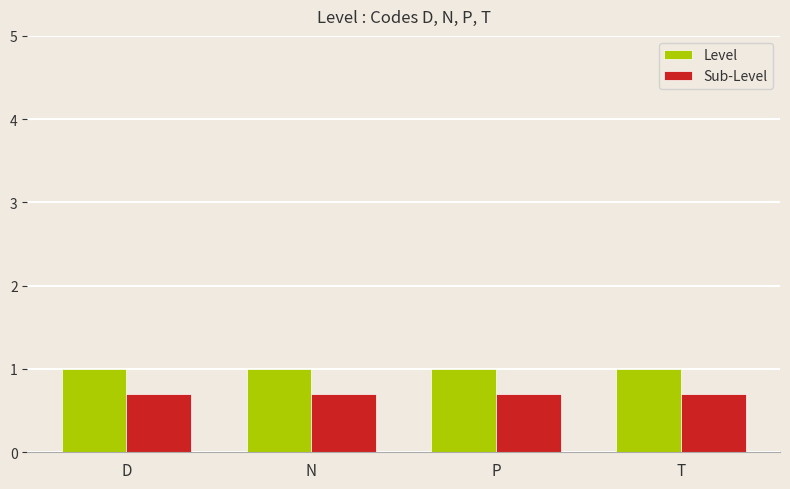

What is the lowest value of the Sub-Level series?

0.7